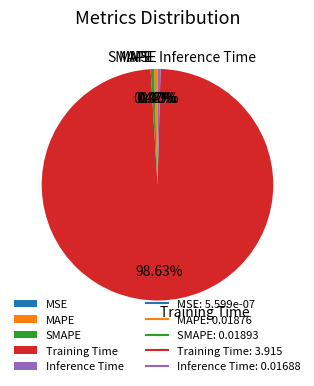

To the nearest percent, what is the difference between the Training Time and MAPE slice percentages?

98%